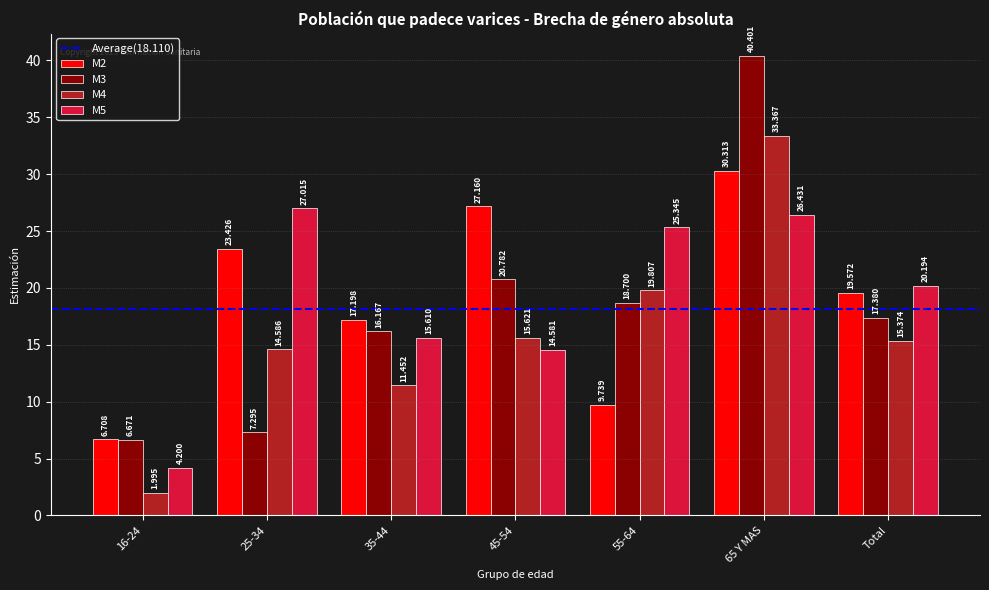

Which series has the largest total across all categories?

M2